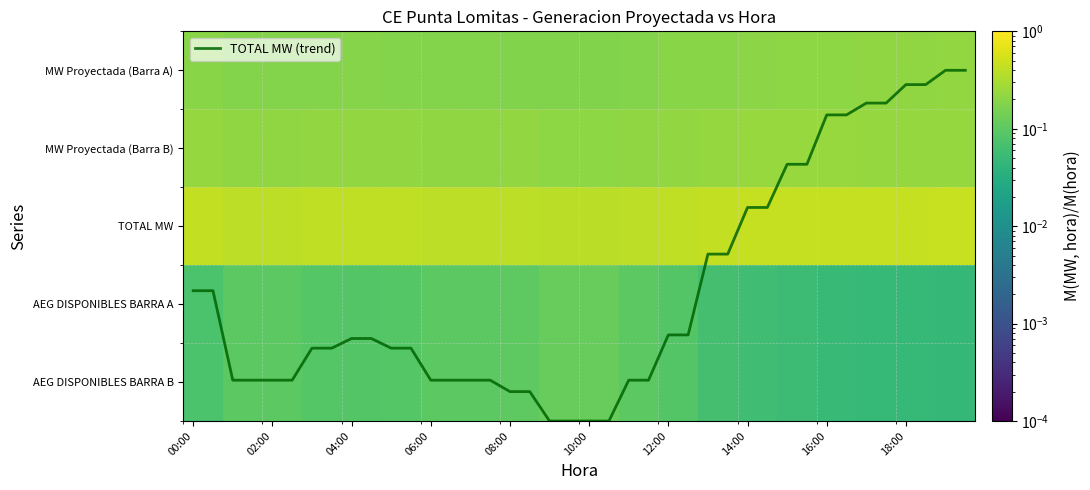

Which series has the widest spread of values?

TOTAL MW (trend)